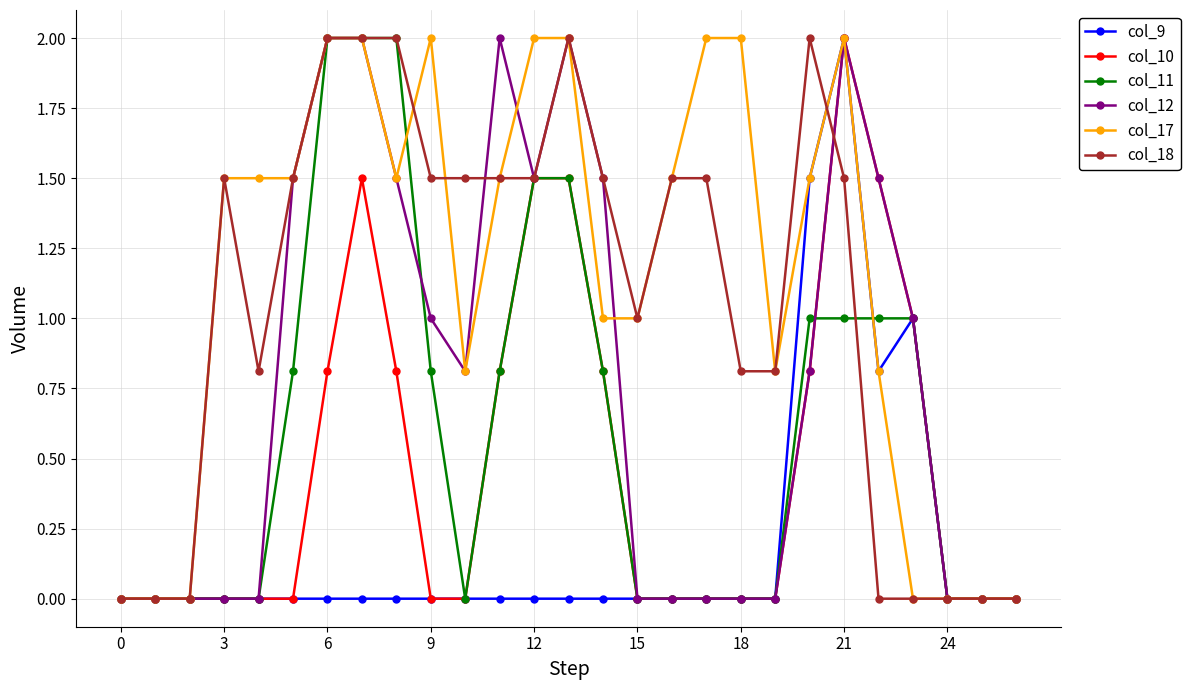

Does the chart display data point markers on the line(s)?

Yes